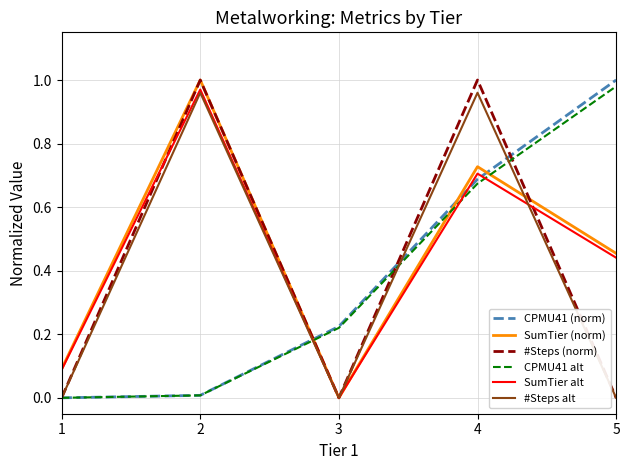

At which label is SumTier (norm) closest to 0?

3